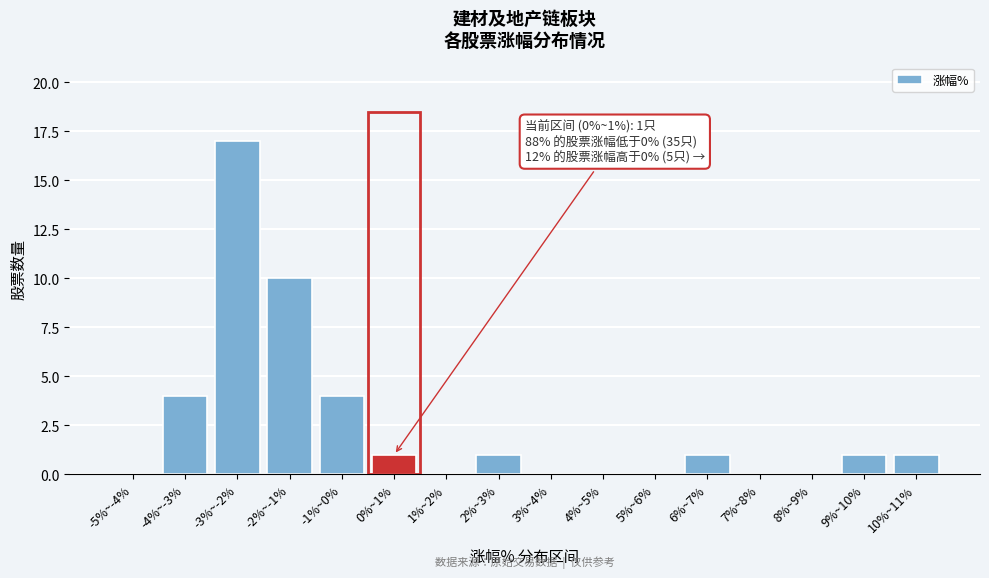

Reading left to right, what are all the values shown in this chart?

-5%~-4%=0	-4%~-3%=4	-3%~-2%=17	-2%~-1%=10	-1%~0%=4	0%~1%=1	1%~2%=0	2%~3%=1	3%~4%=0	4%~5%=0	5%~6%=0	6%~7%=1	7%~8%=0	8%~9%=0	9%~10%=1	10%~11%=1